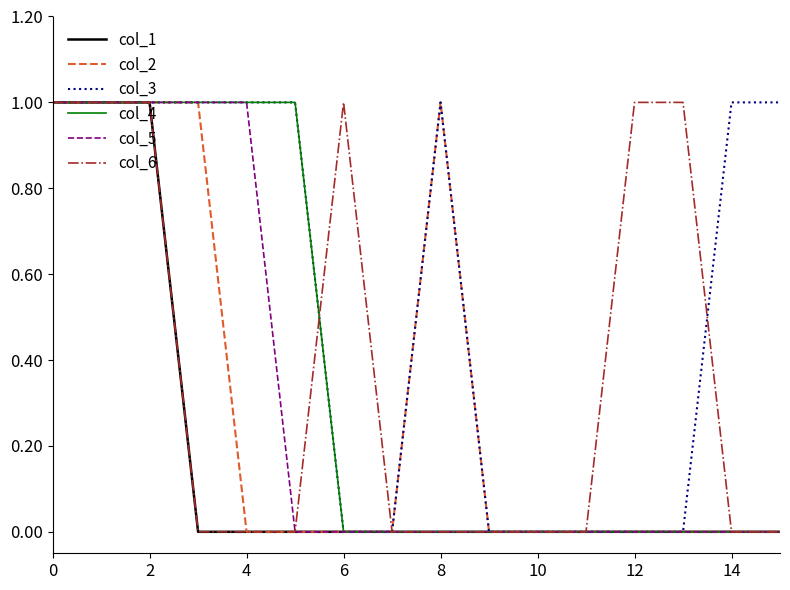

What is the difference between the second highest and second lowest values in the col_4 series?

1